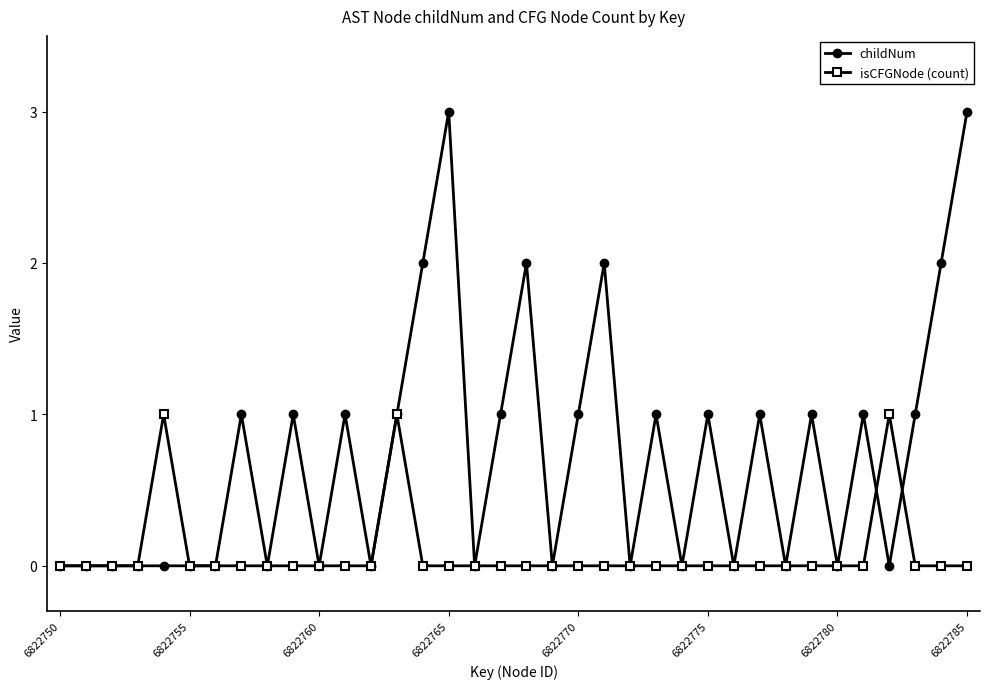

True or false: childNum has more than 2 interior local peaks.

True